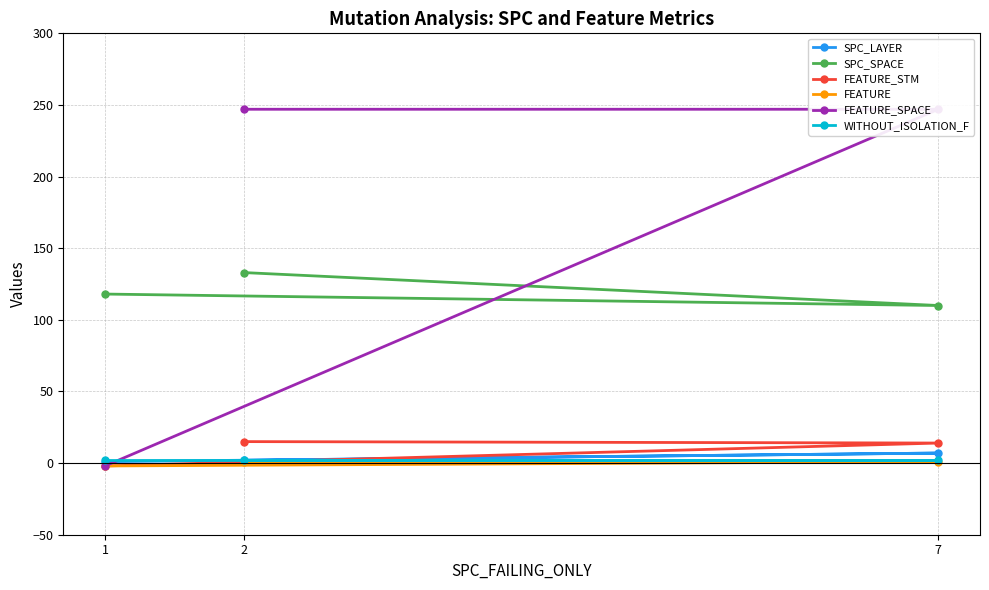

True or false: SPC_SPACE has a value of 118 at 1.

True